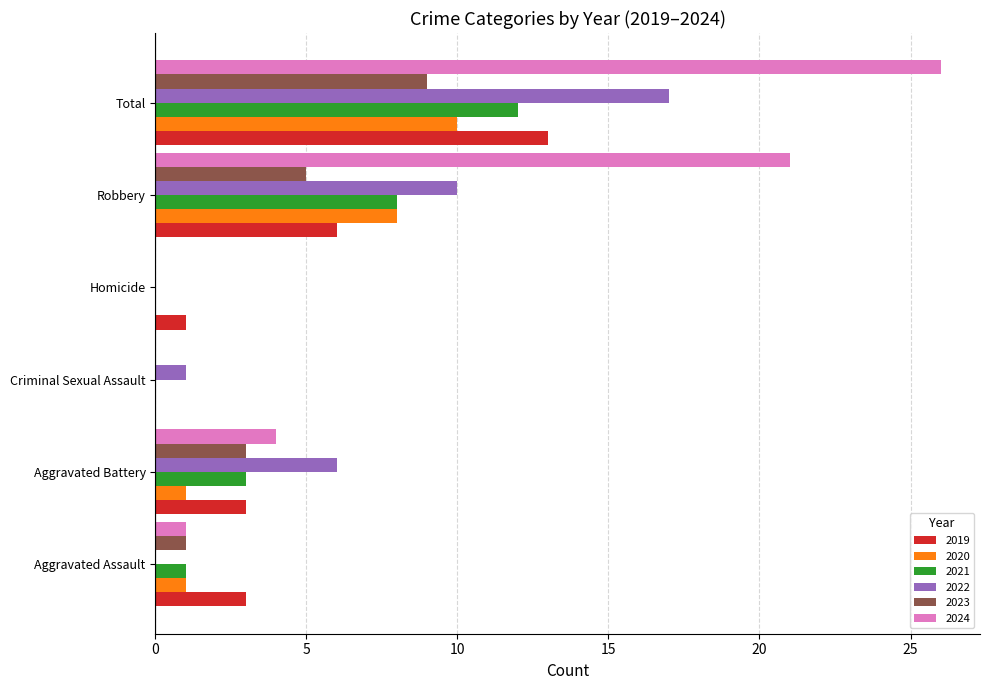

The 2023 series shows 2 at Aggravated Assault. True or false?

False